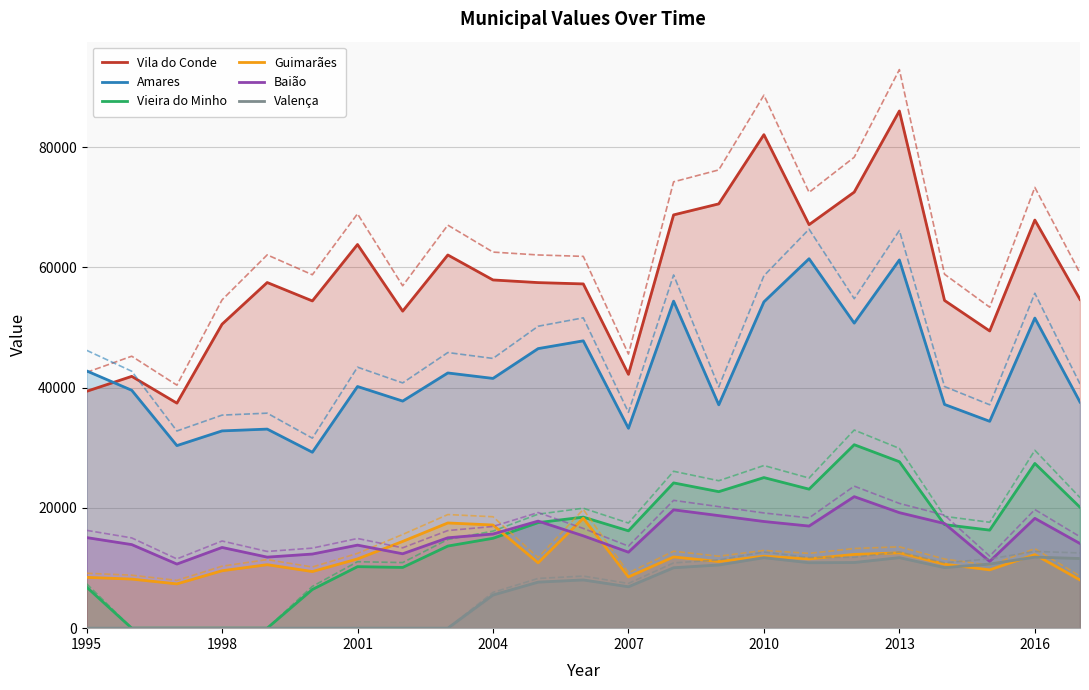

At which label does Vila do Conde reach its peak?

2013